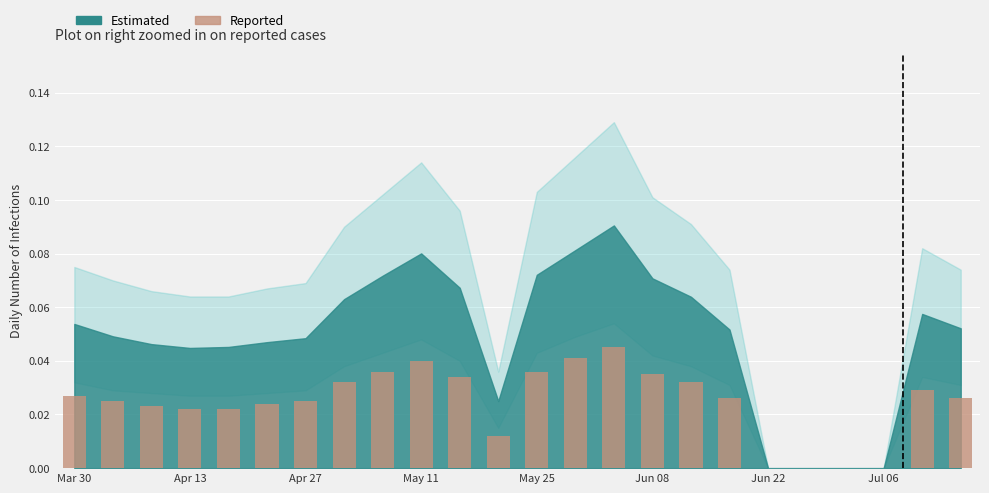

What is the sum of all values?

0.6